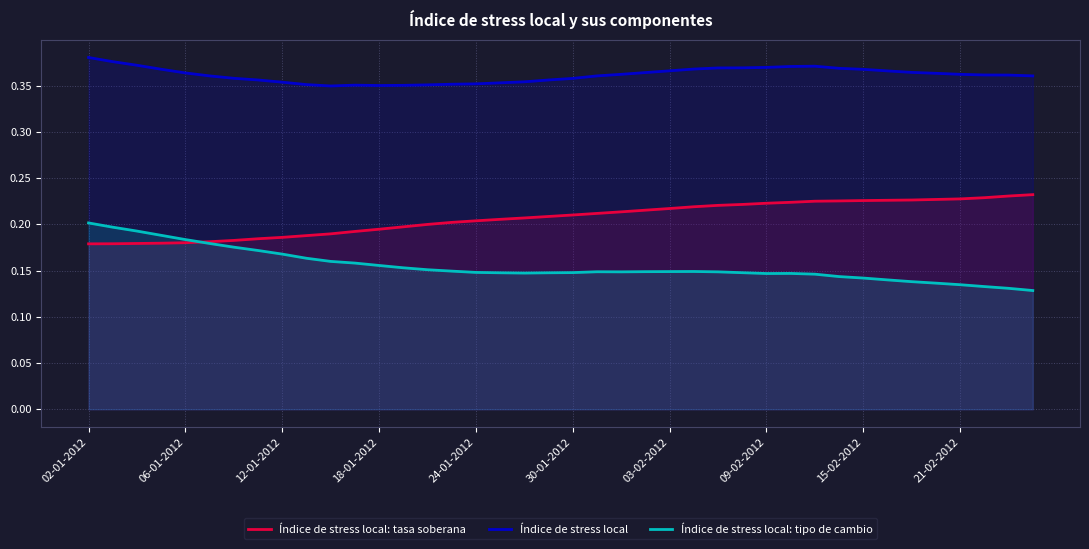

List the series in order of their peak value, highest first.

Índice de stress local, Índice de stress local: tasa soberana, Índice de stress local: tipo de cambio